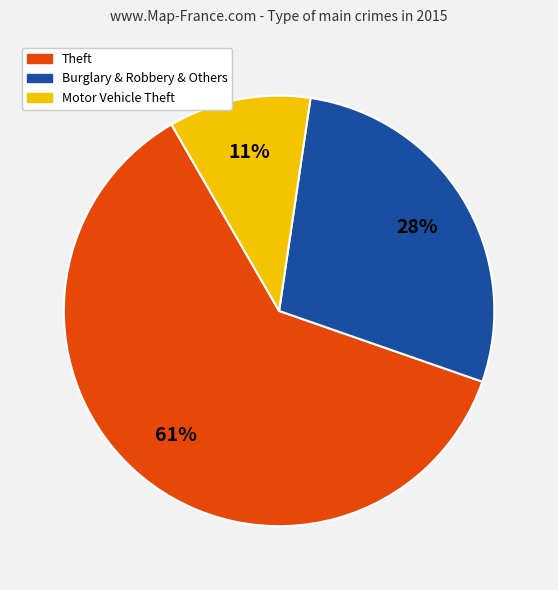

To the nearest percent, what is the average slice percentage?

33%